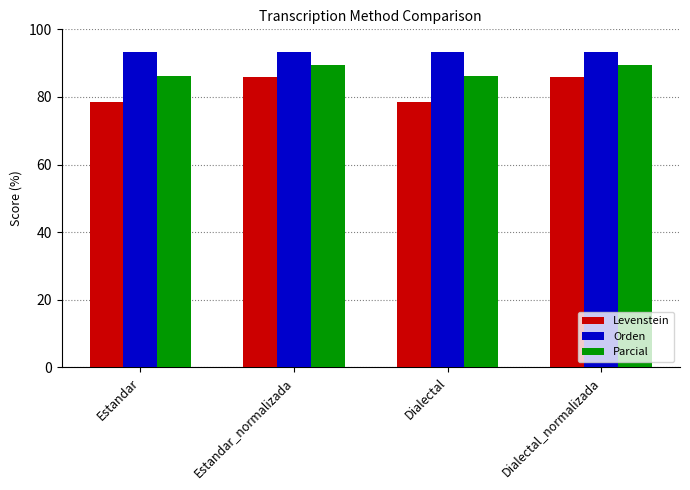

How many series are shown in this chart?

3